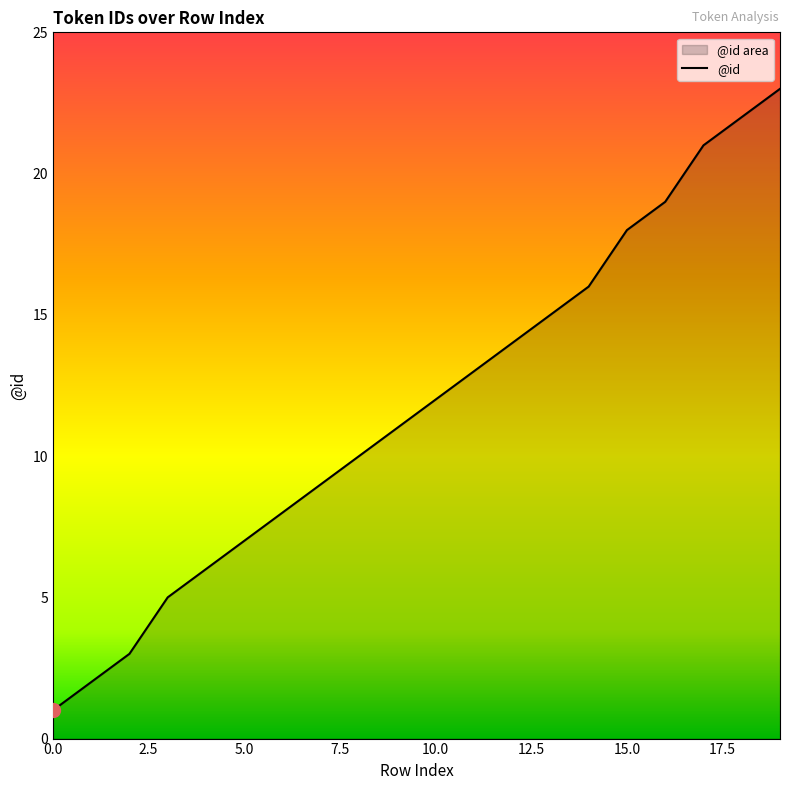

Is it true that the value at 1 is 3?

False